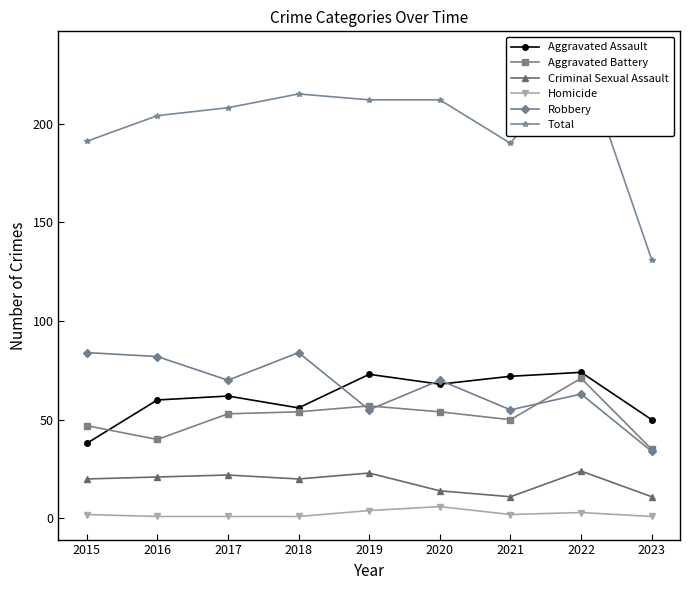

True or false: Aggravated Assault has a value of 24 at 2016.

False